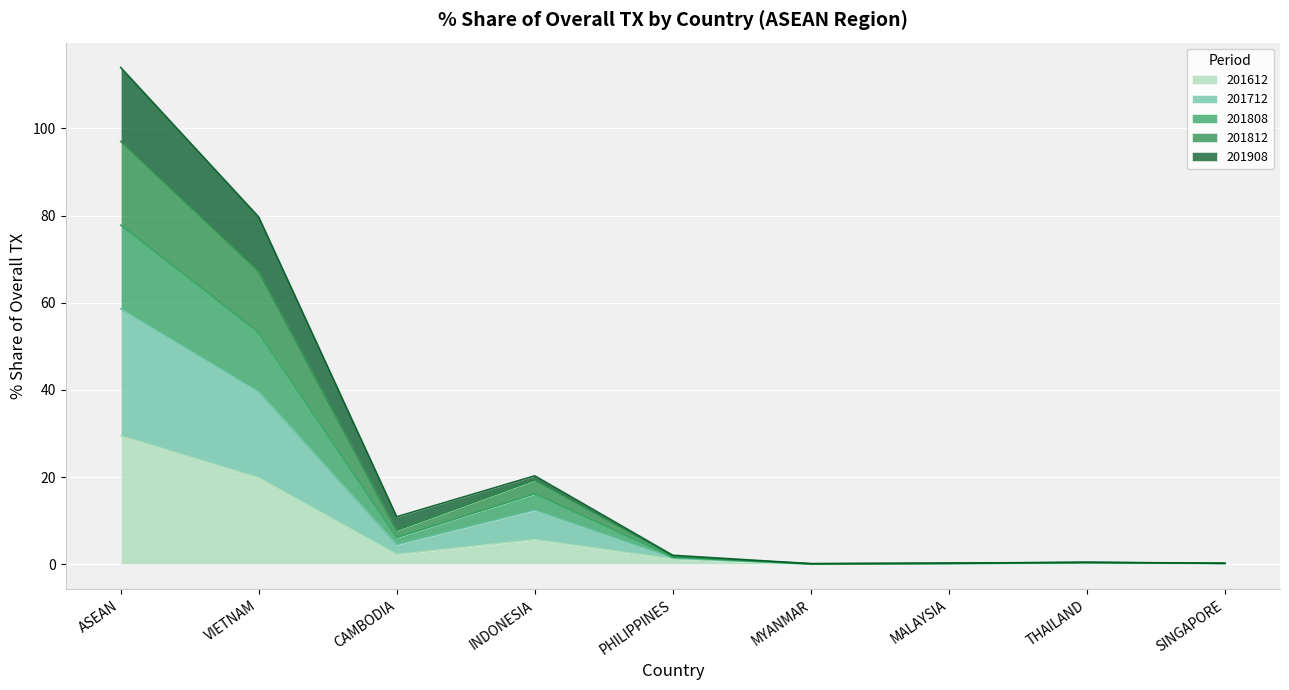

What is the total value across all series at ASEAN?

114.0